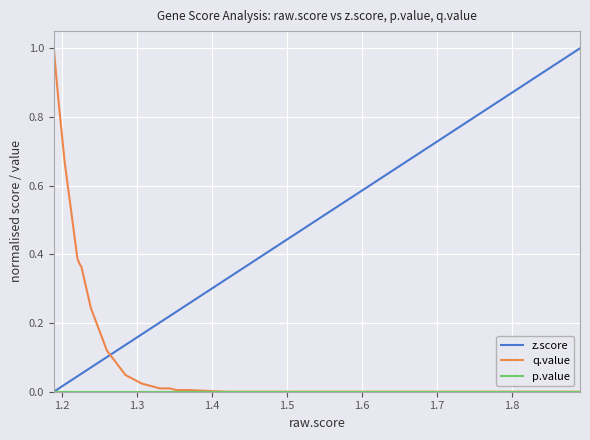

Is this an area chart (filled region under the line)?

No